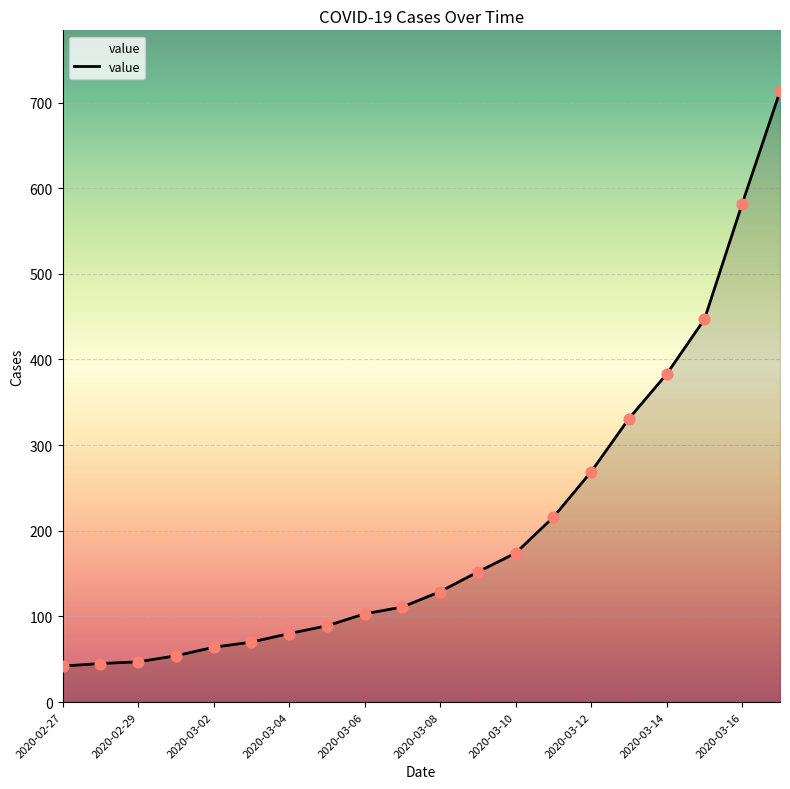

What is the difference between the maximum and minimum values?

671